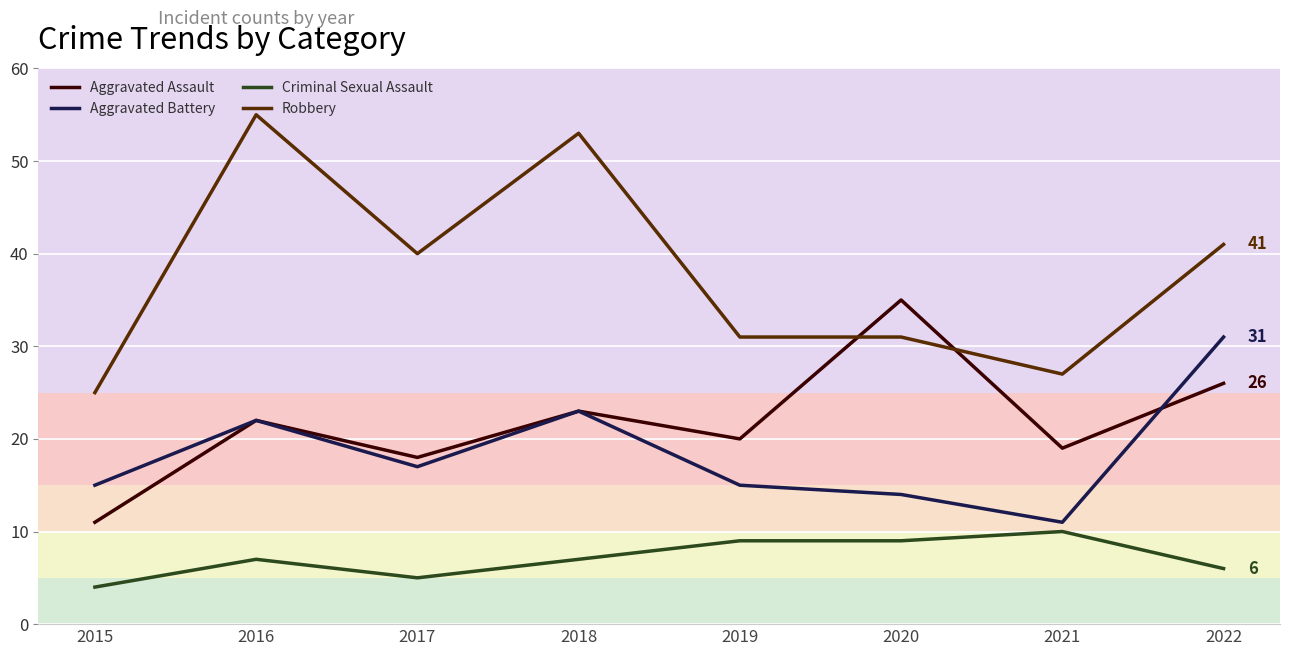

At which label does Aggravated Battery first exceed 17?

2016